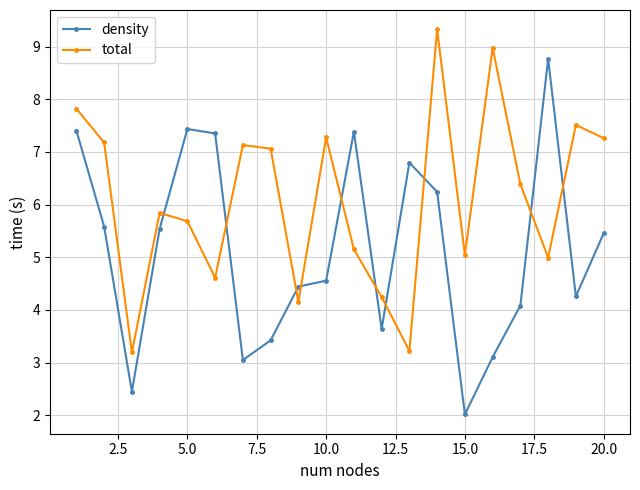

How many interior local peaks does the total series have?

6